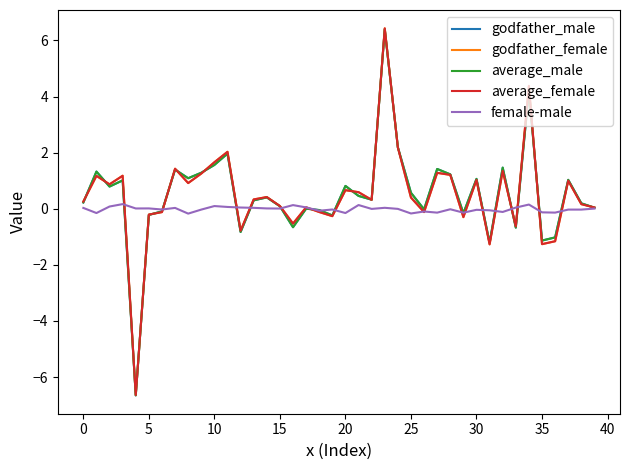

What is the highest value of the female-male series?

0.2